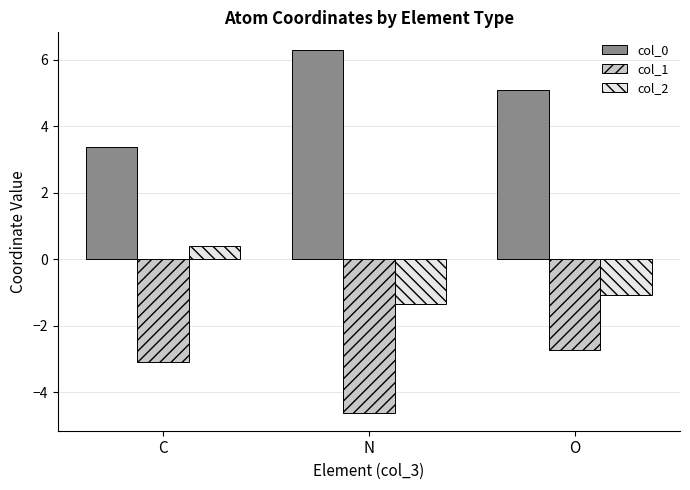

At which label is col_0 closest to 4?

C